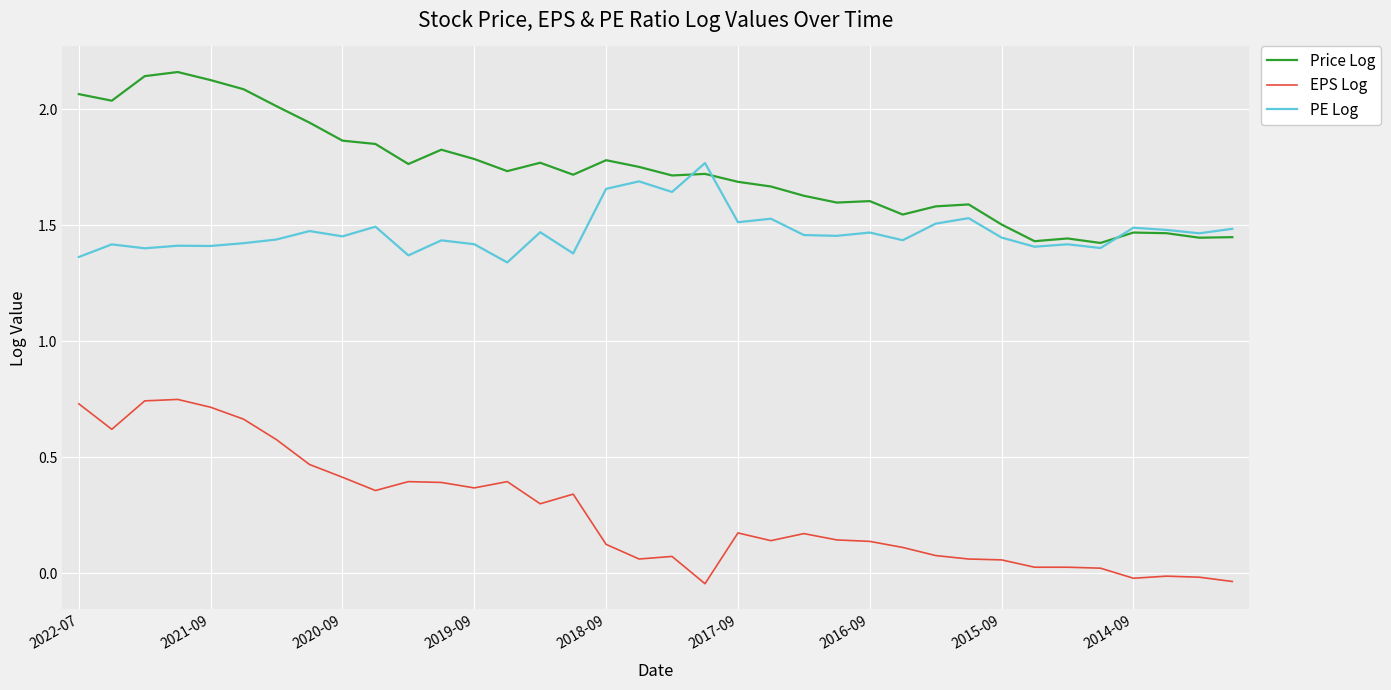

Rank the series by their average value, from lowest to highest.

EPS Log, PE Log, Price Log